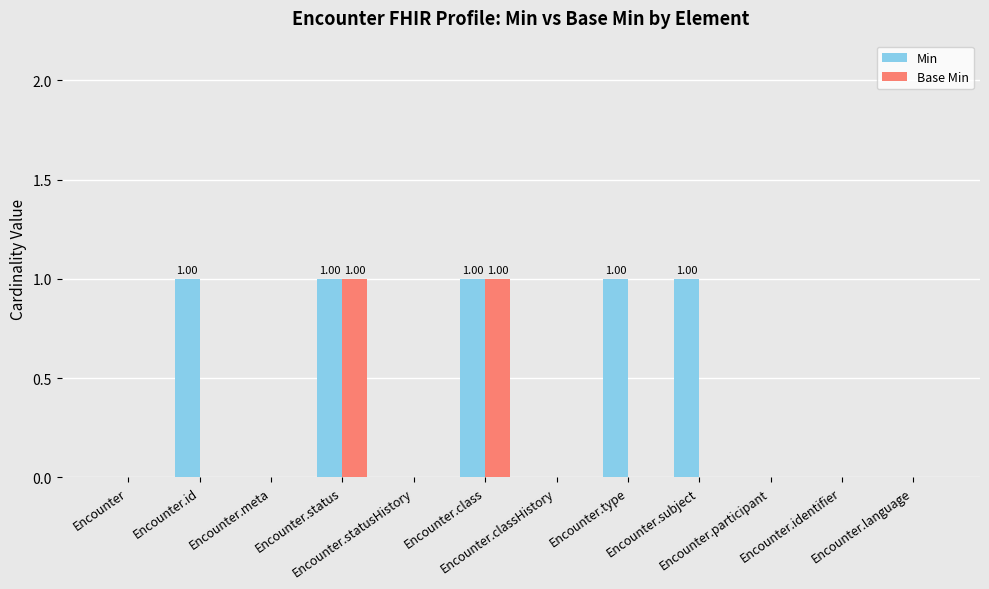

Which series has the largest total across all categories?

Min